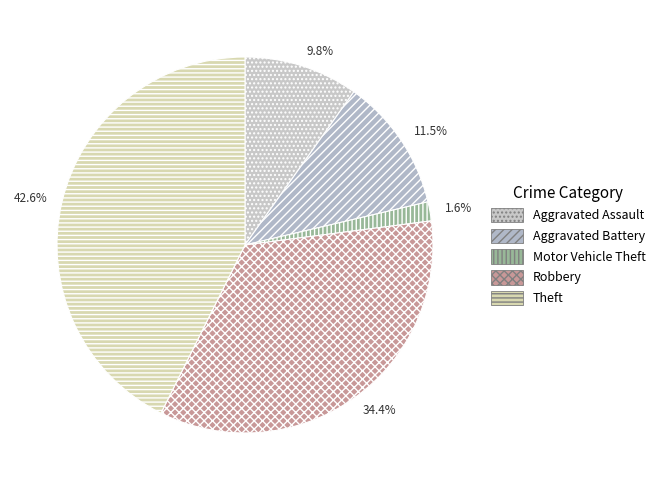

Which category has the smallest portion of the pie?

Motor Vehicle Theft